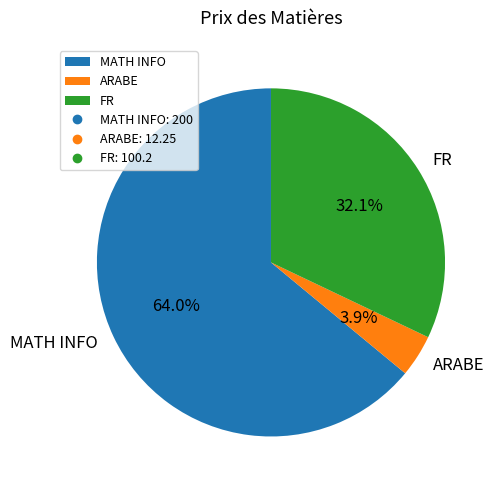

To the nearest percent, what is the average slice percentage?

33%